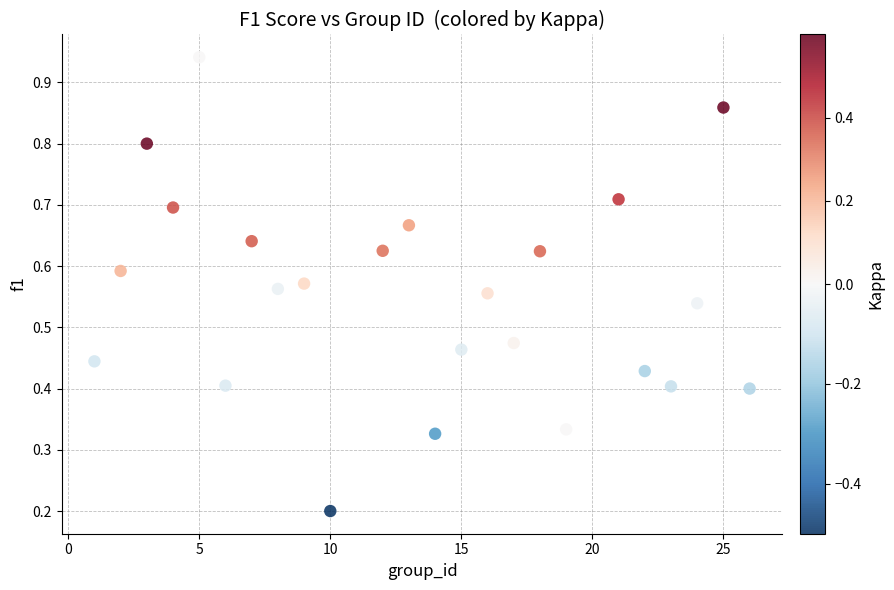

What is the range of X values (max minus min)?

25.0